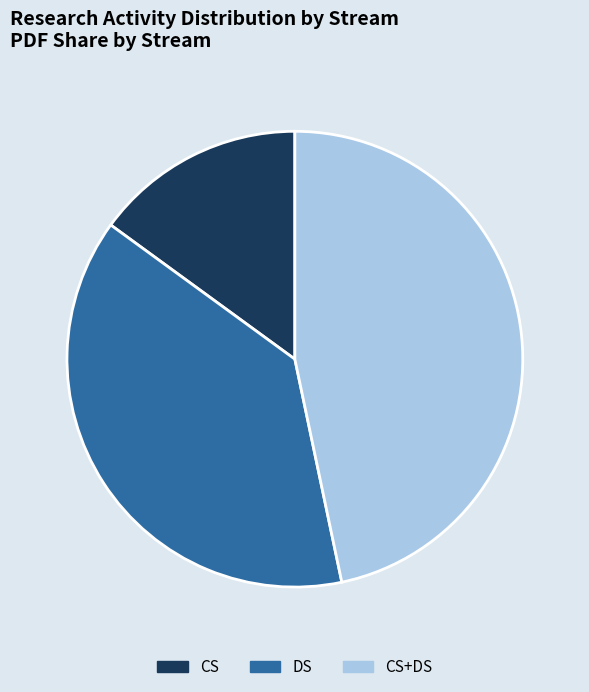

What is the largest slice in the pie chart?

CS+DS